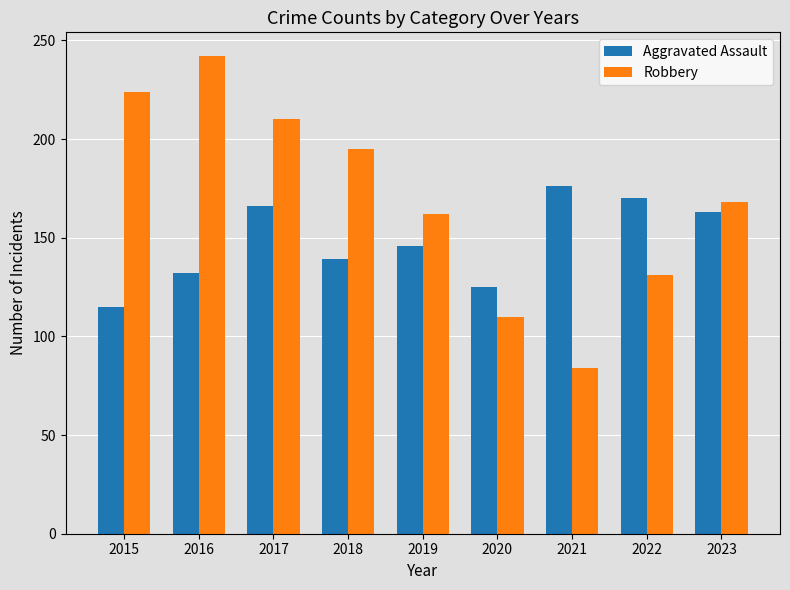

Rank the series by their maximum value, from highest to lowest.

Robbery, Aggravated Assault